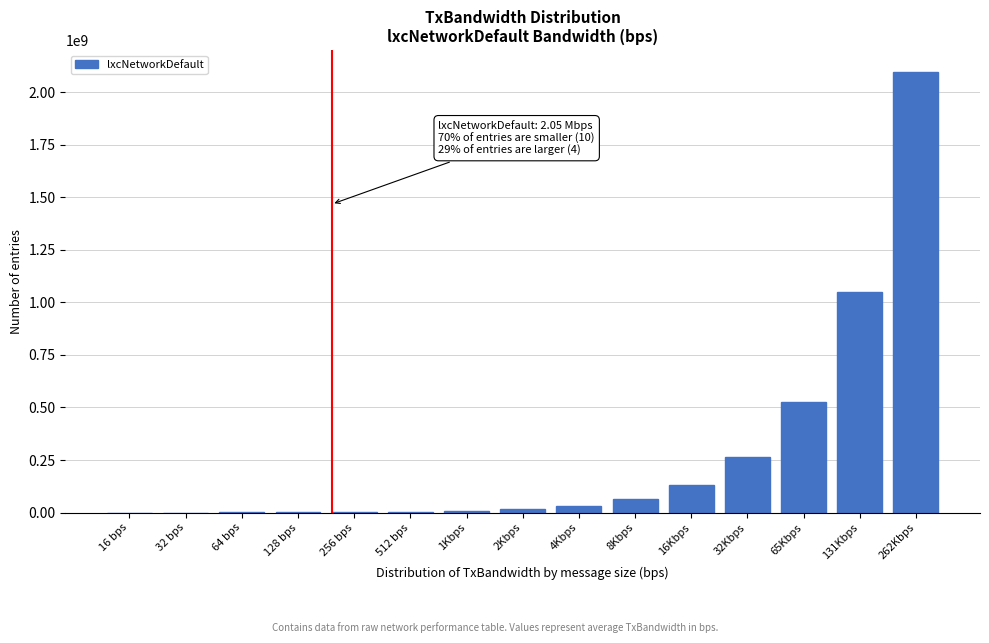

Which label corresponds to the largest value in the chart?

262Kbps